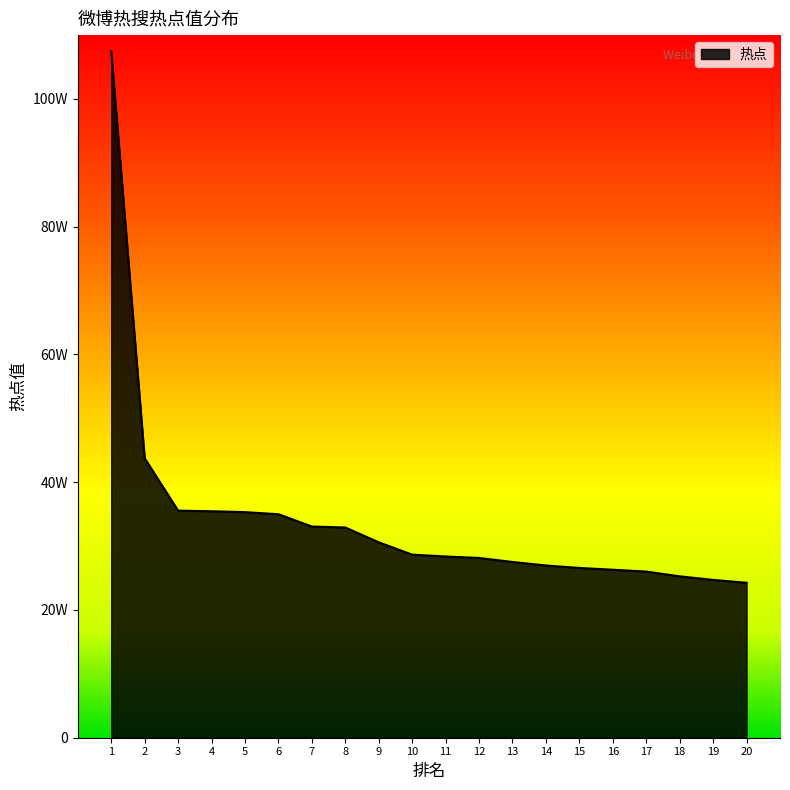

Reading right to left, what are all the values shown in this chart?

242591	247059	252677	260116	263043	265793	269635	275145	281436	283747	286635	305948	329107	330656	349909	353185	354573	355531	437563	1074469